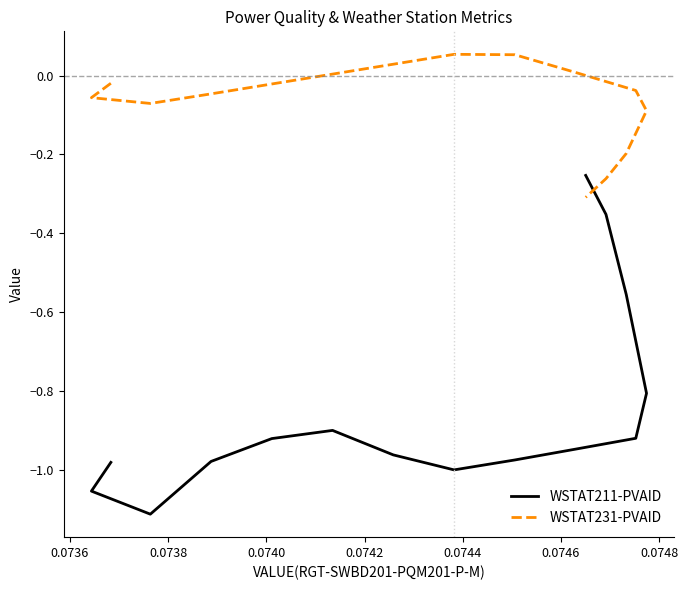

What is the minimum value for WSTAT211-PVAID?

-1.1